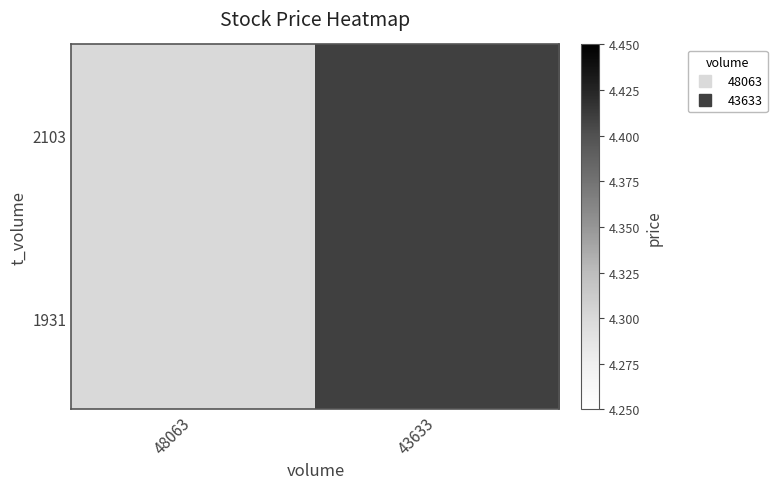

What is the smallest value displayed?

4.3